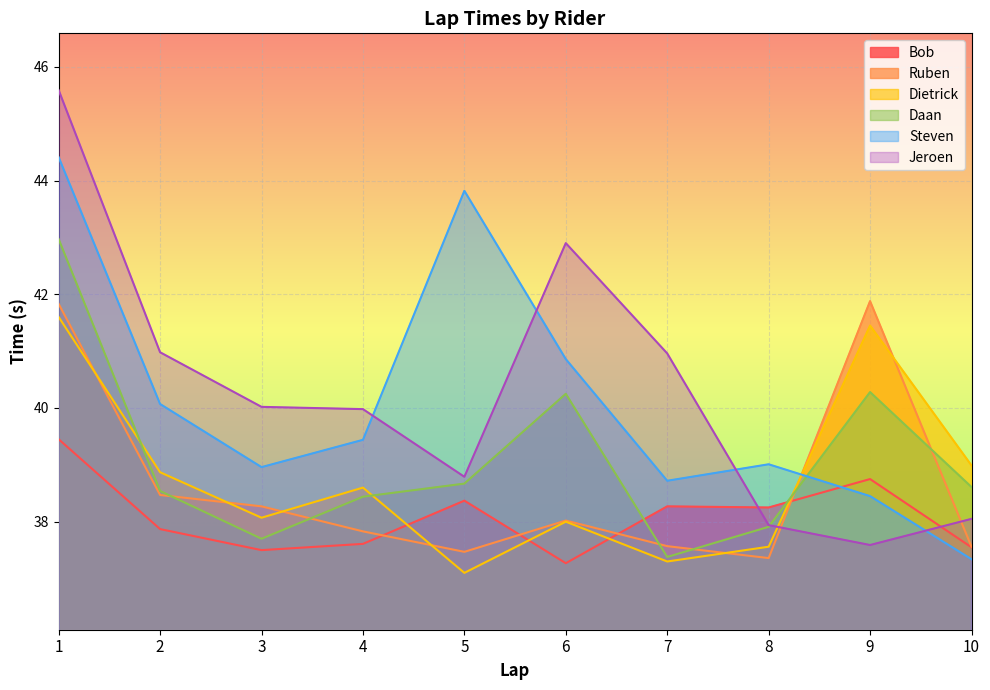

What is the difference between the highest and lowest values at 6?

5.6